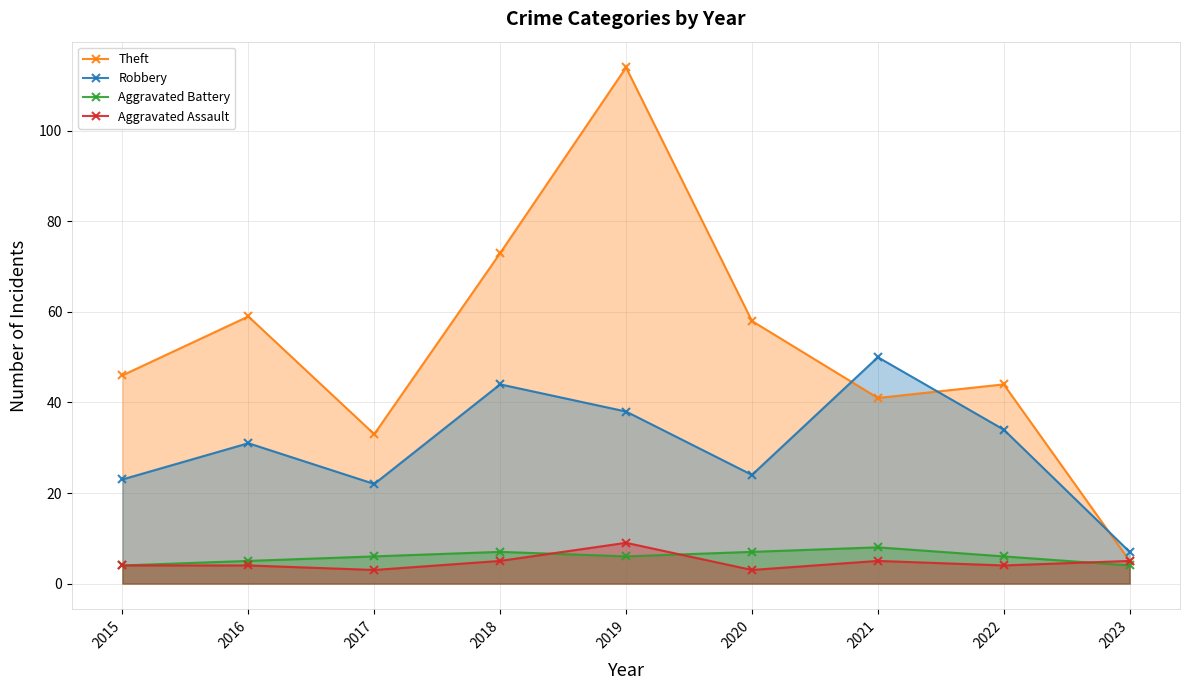

What is the spread (max minus min) of values at 2020?

55